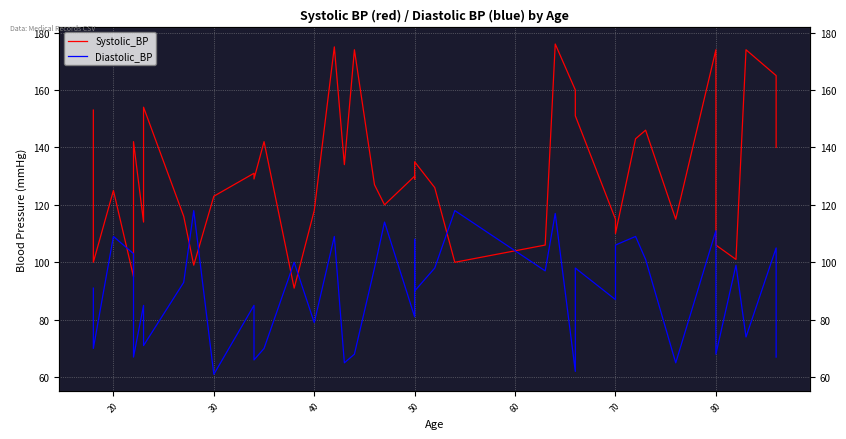

After their last crossing, which series has the higher values: Diastolic_BP or Systolic_BP?

Systolic_BP